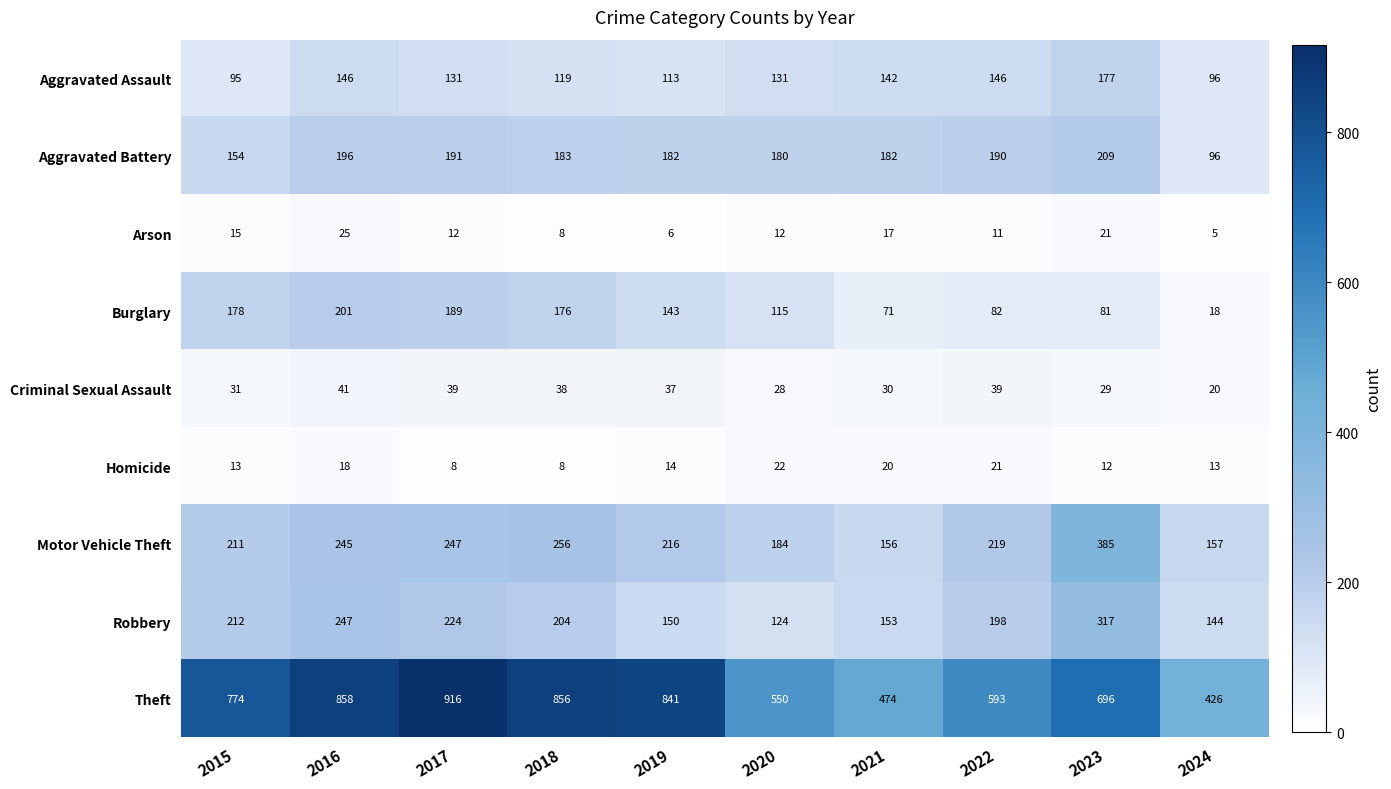

Between 2017 and 2020, which series saw the biggest shift?

Theft